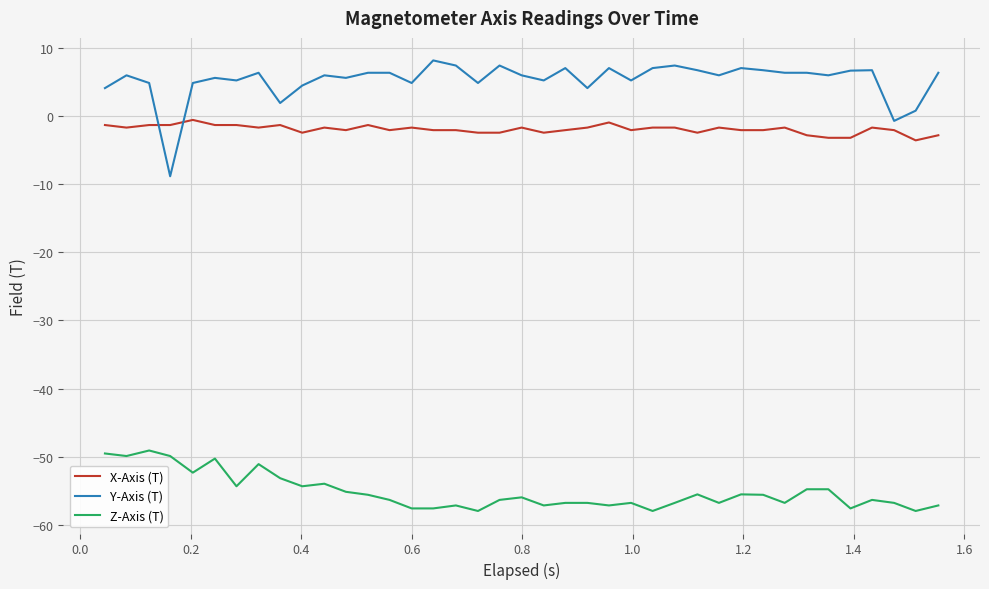

What are all the series names shown in the legend?

X-Axis (T), Y-Axis (T), Z-Axis (T)